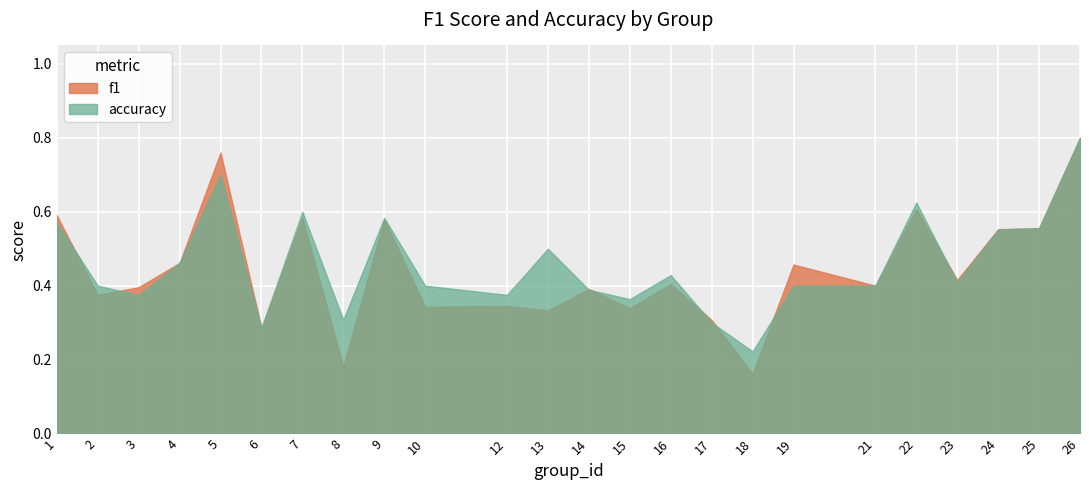

Where is the first local minimum for f1?

2